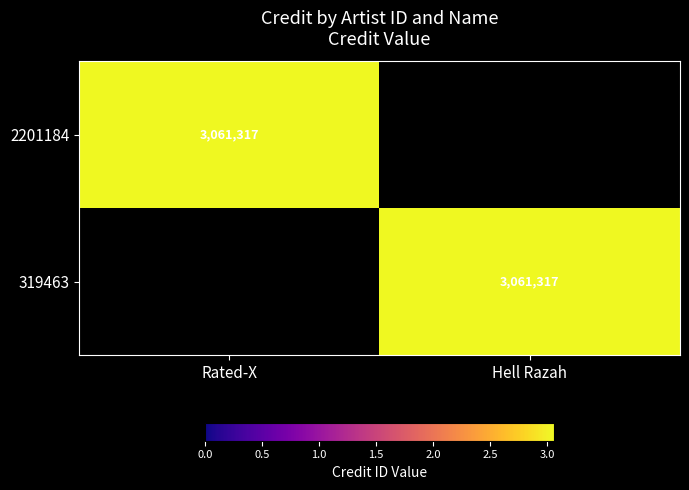

Is it true that 319463 equals 1524436 at Hell Razah?

False